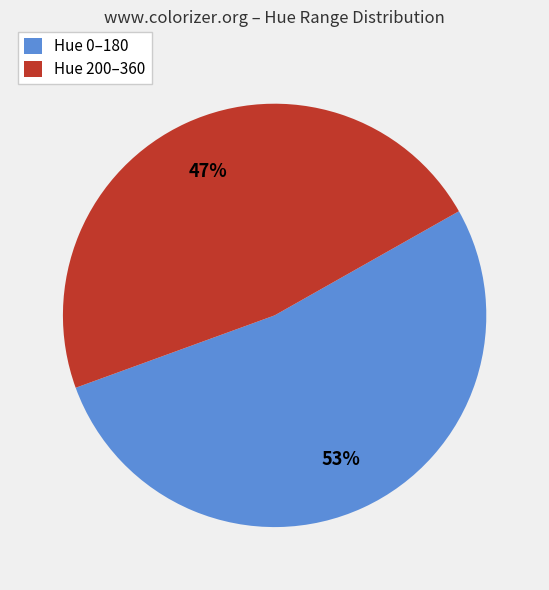

To the nearest percent, what percentage of the pie is Hue 200–360?

47%